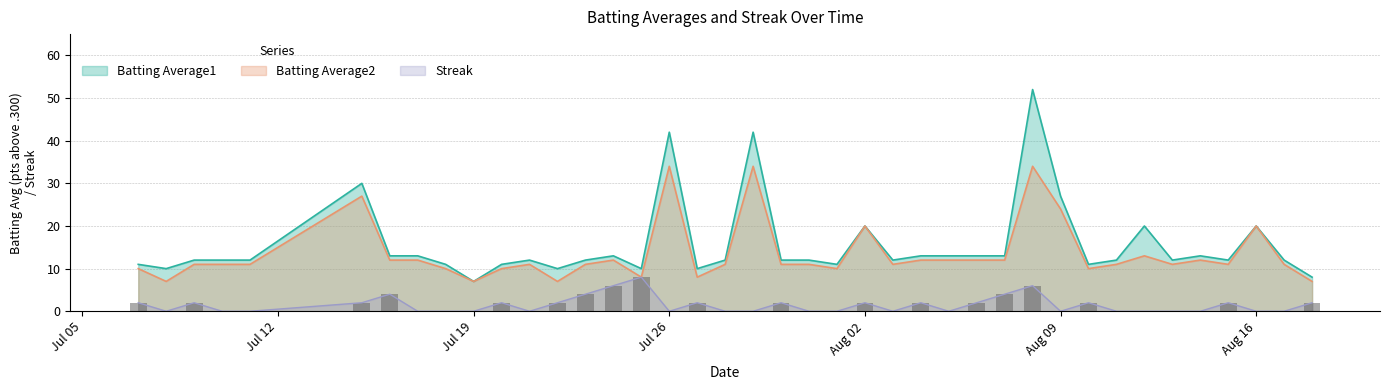

What is the lowest value of the Batting Average2 series?

7.0